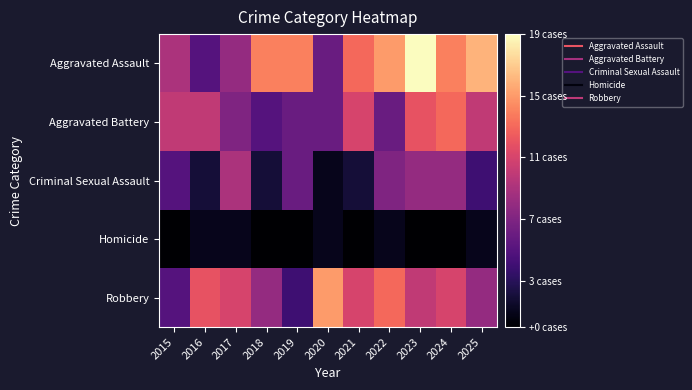

At how many categories does at least one series exceed 10?

10